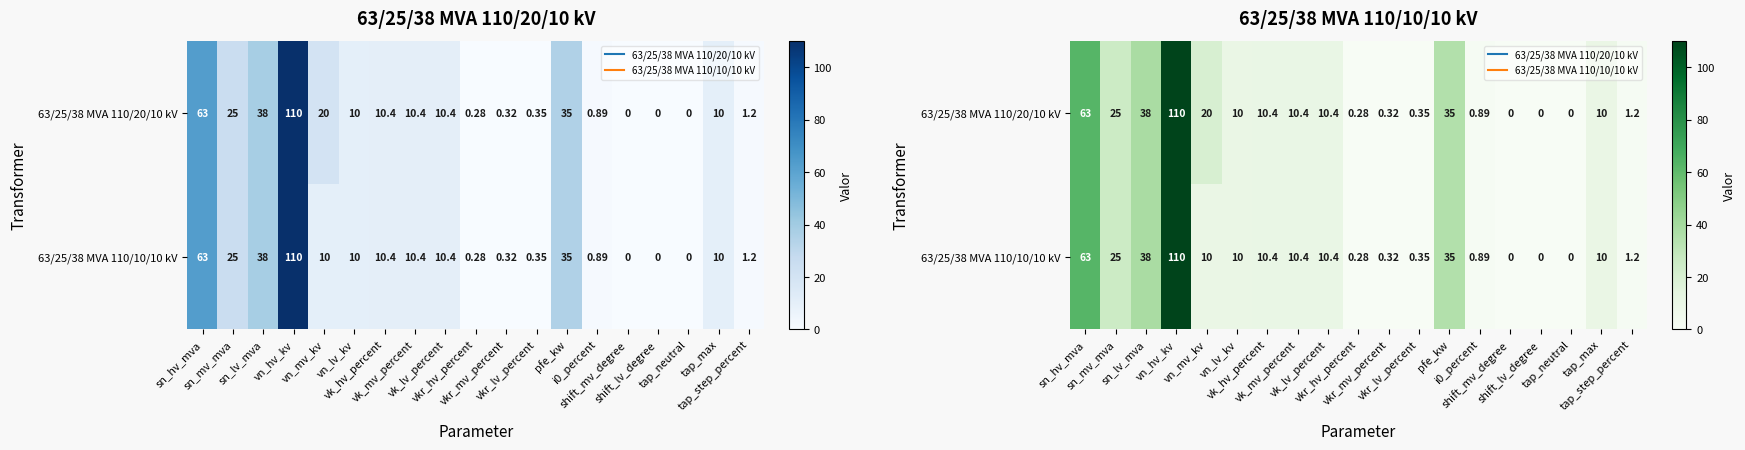

What is the sum of all 63/25/38 MVA 110/20/10 kV values?

345.2